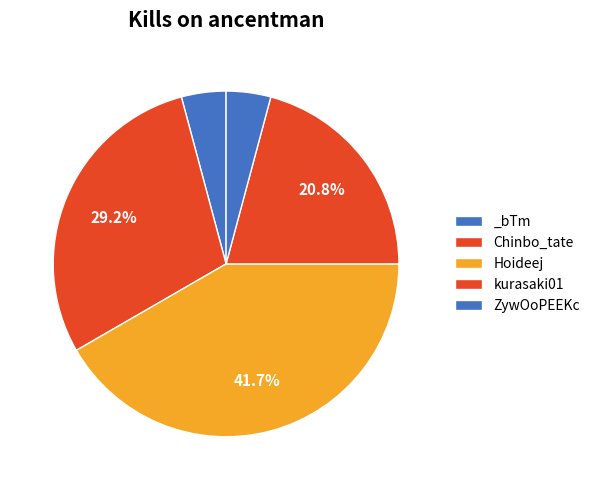

How many slices are in this pie chart?

5